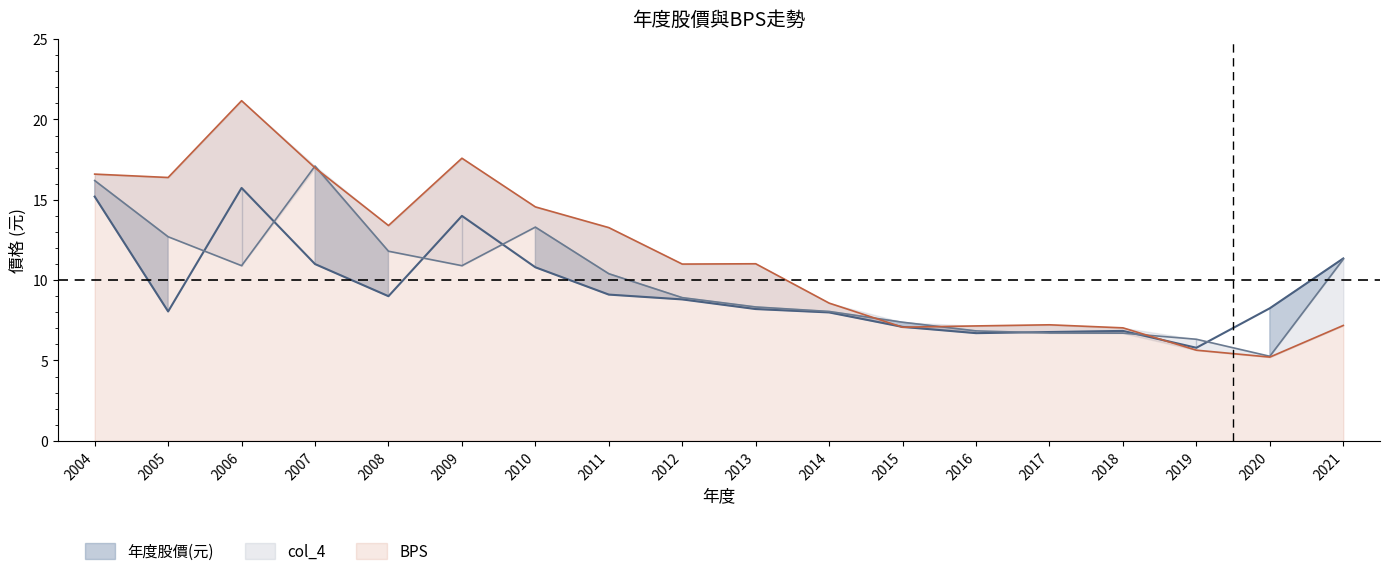

What is the greatest value displayed?

21.2